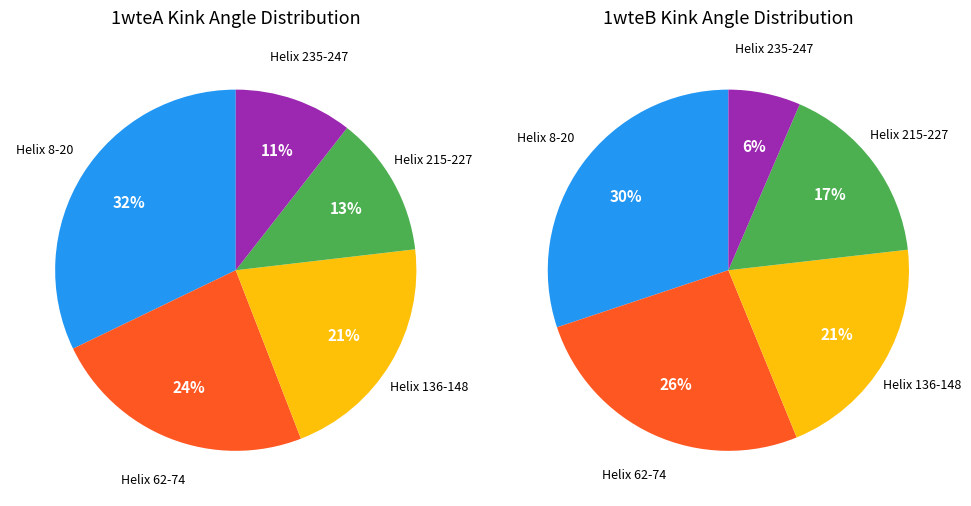

To the nearest percent, what percentage of the pie is Helix 235-247?

11%